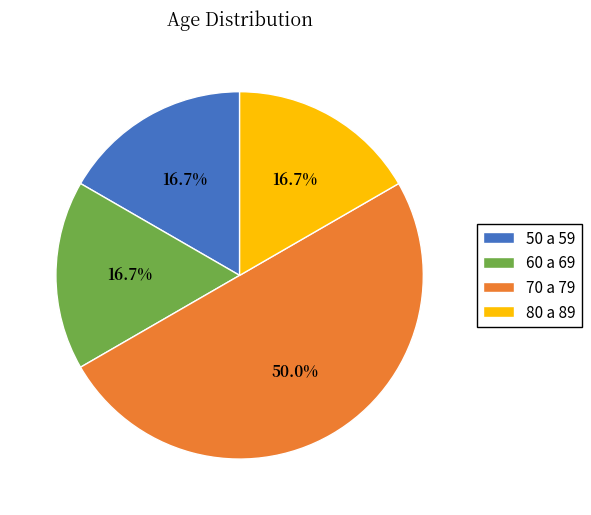

To the nearest percent, what is the difference between the largest and smallest slice percentages?

33%